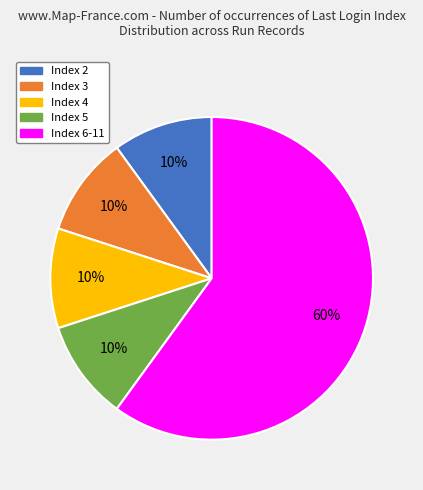

Is there a majority slice in this chart?

Yes